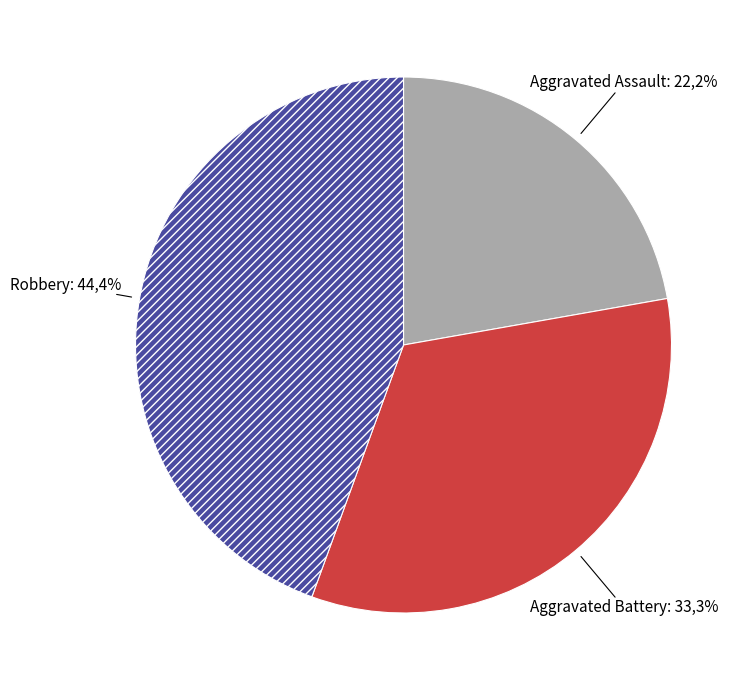

What is the largest slice in the pie chart?

Robbery